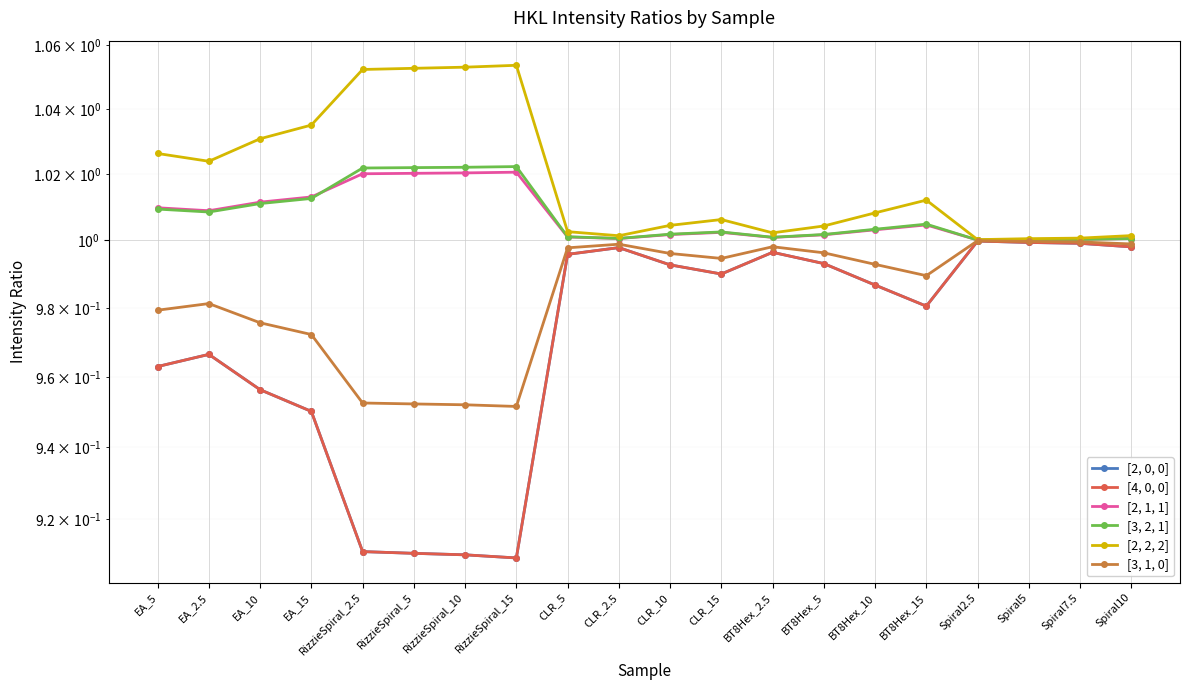

Between RizzieSpiral_2.5 and CLR_5, which series saw the biggest shift?

[2, 0, 0]